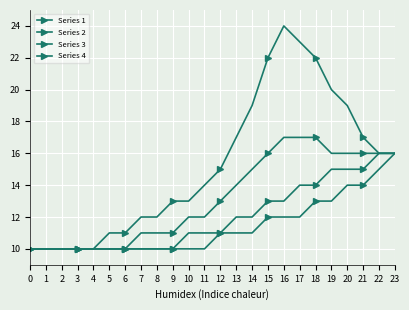

How many lines are shown in the chart?

4